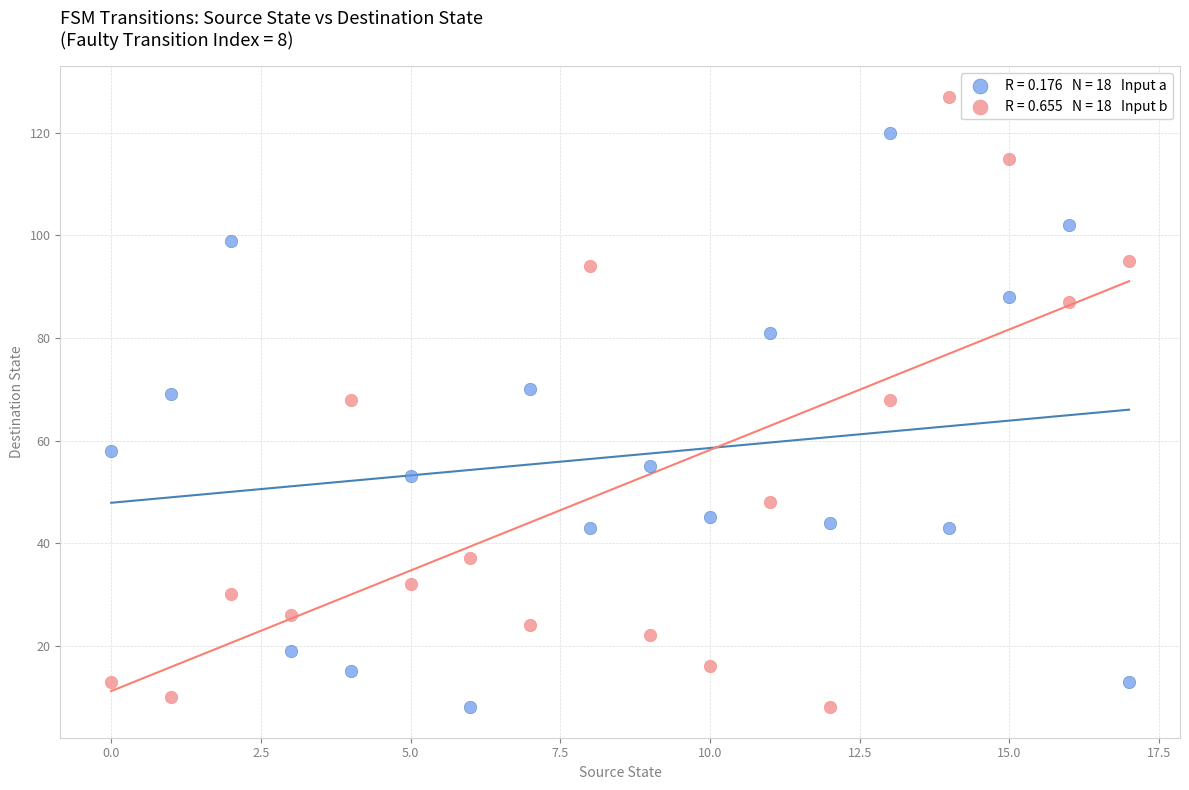

Across all data points, what is the range of Y values (max minus min)?

119